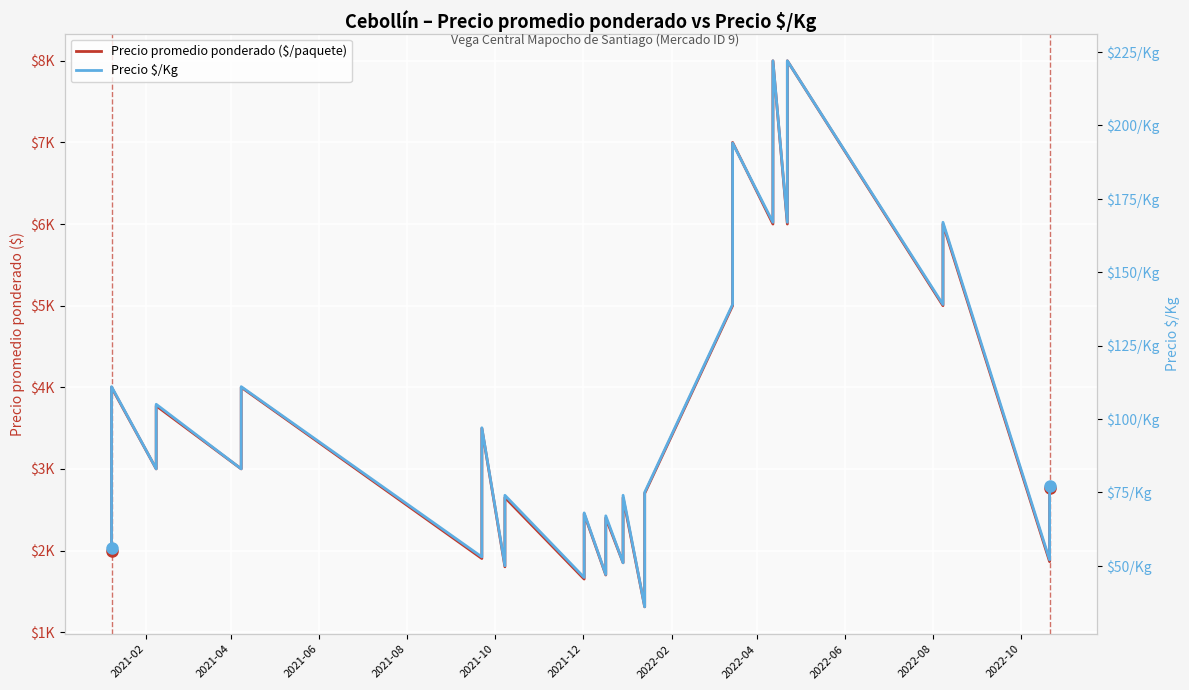

True or false: Precio $/Kg and Precio promedio ponderado ($/paquete) intersect in this chart.

False